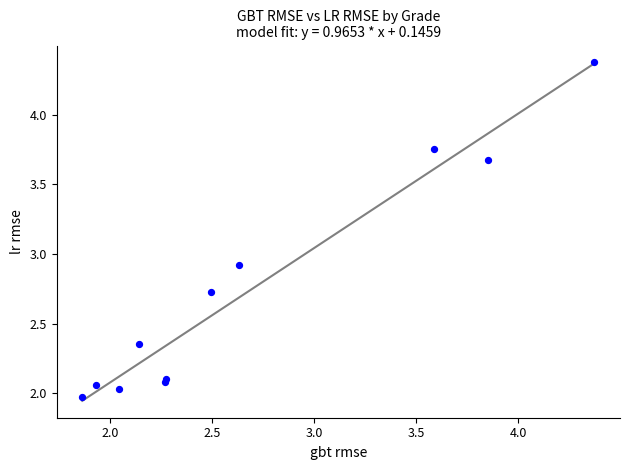

What Y value in the scatter plot is closest to 3?

2.9